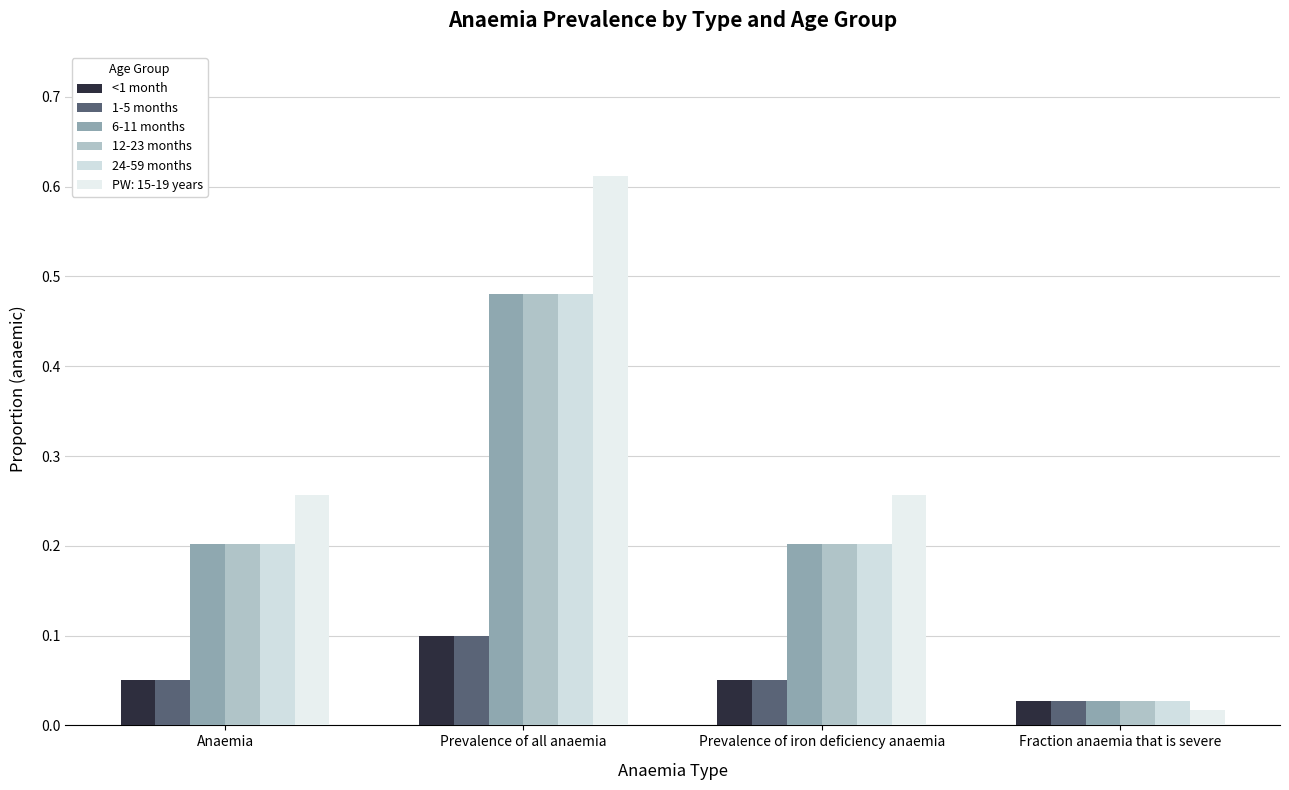

How many series are shown in this chart?

6